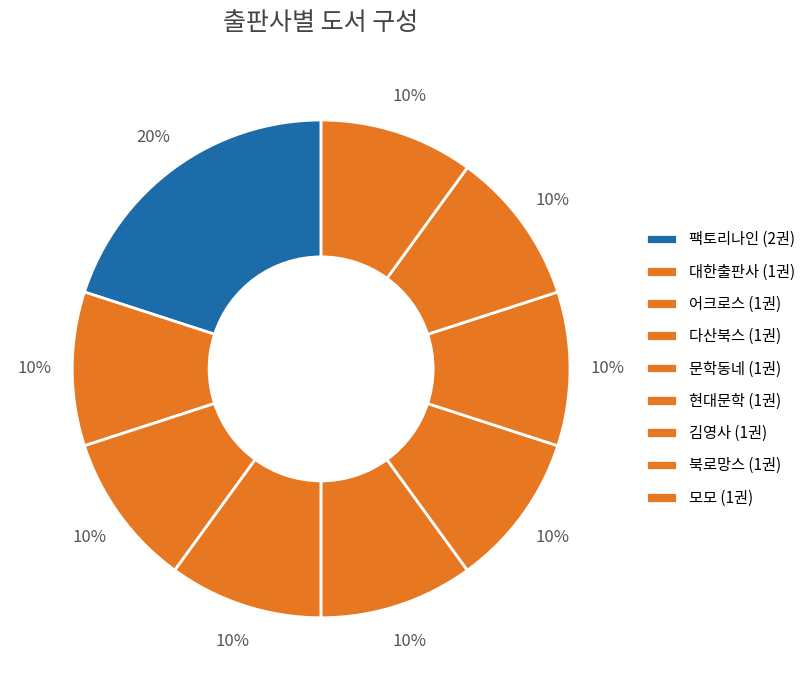

Is 모모 the majority of the pie?

No